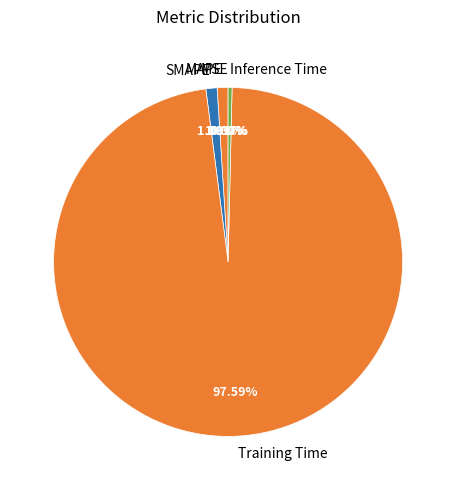

Which category accounts for the majority?

Training Time